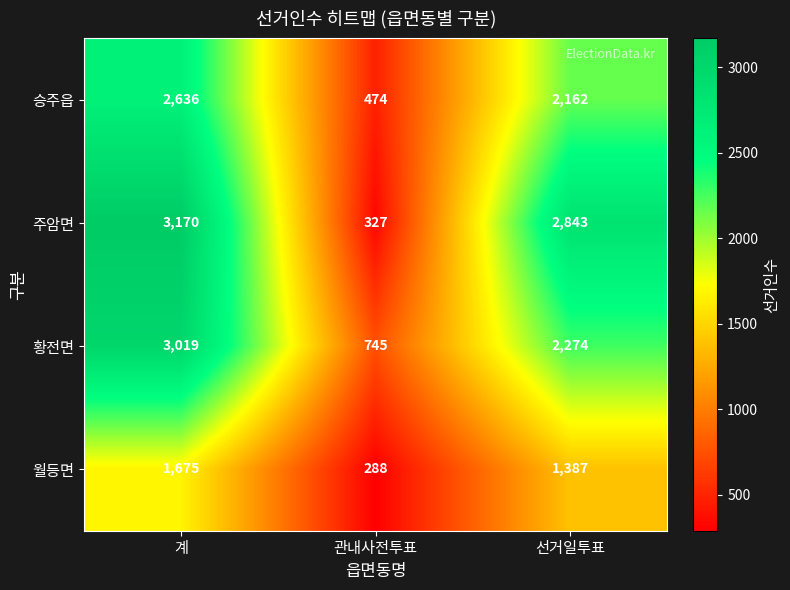

At 계, list the series in order from largest to smallest.

주암면, 황전면, 승주읍, 월등면